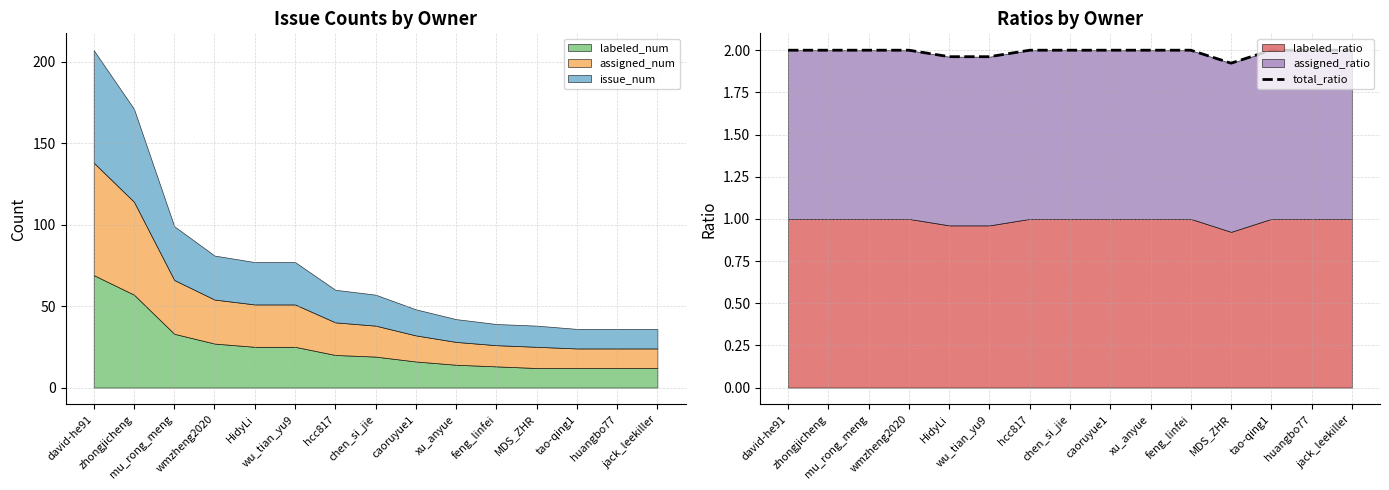

The value at caoruyue1 is 2.0. True or false?

True